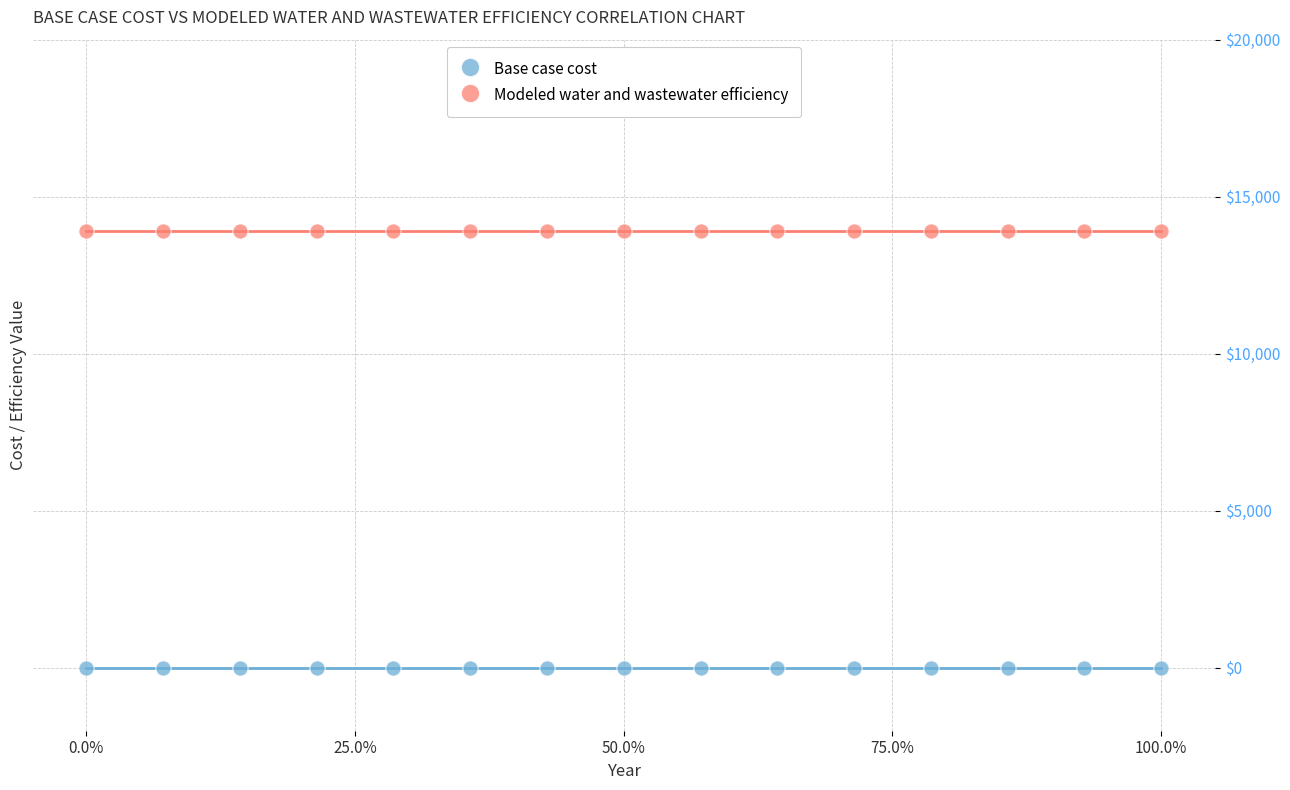

Which series contains the highest Y value?

Modeled water and wastewater efficiency